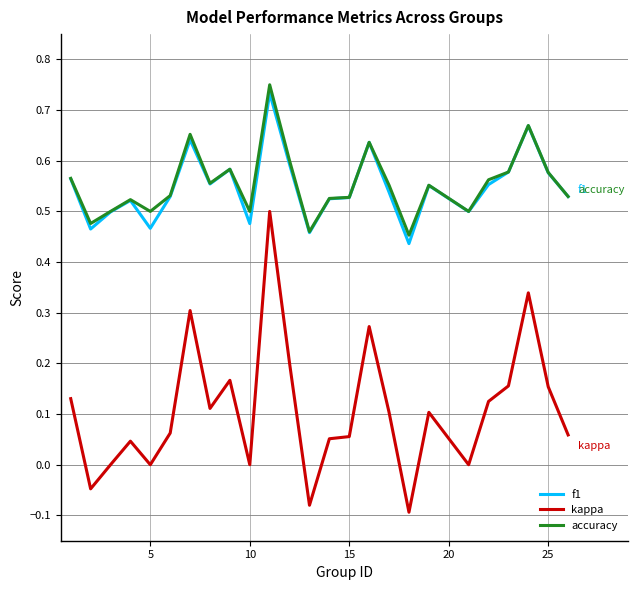

Which series has the largest range (max minus min)?

kappa